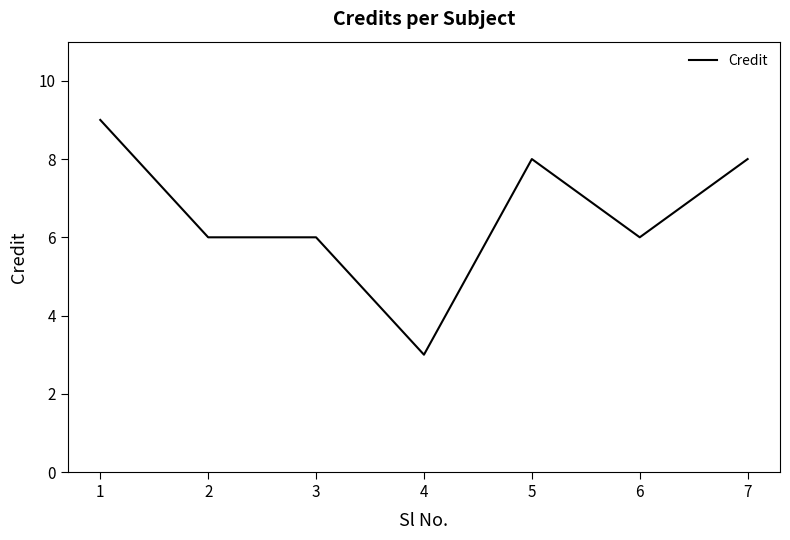

Reading right to left, list all the values displayed in this chart.

8	6	8	3	6	6	9